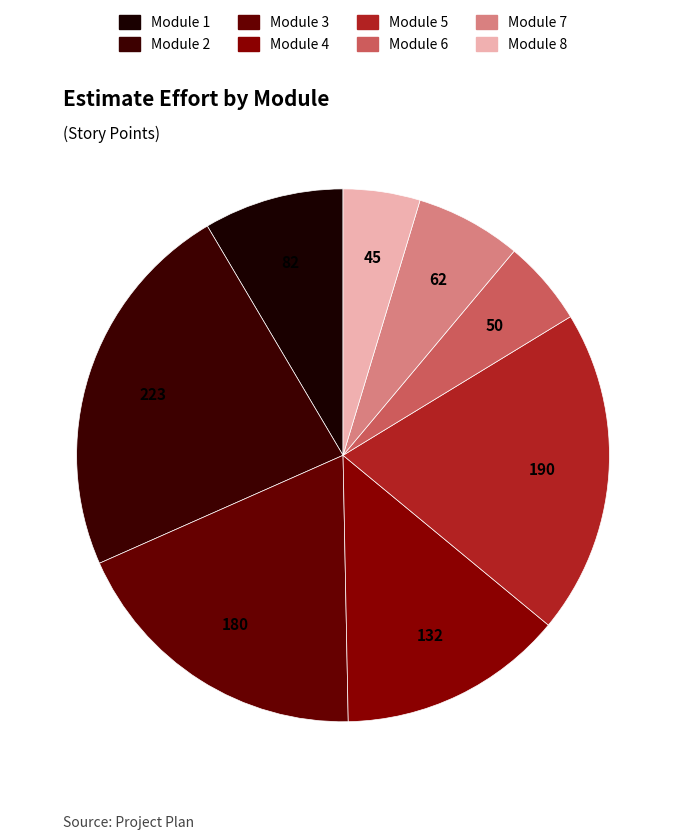

How many slices are in this pie chart?

8